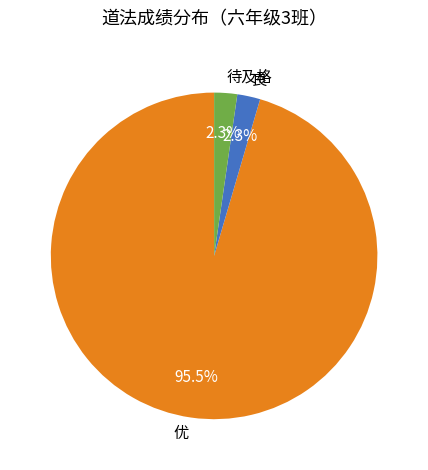

What is the majority slice?

优